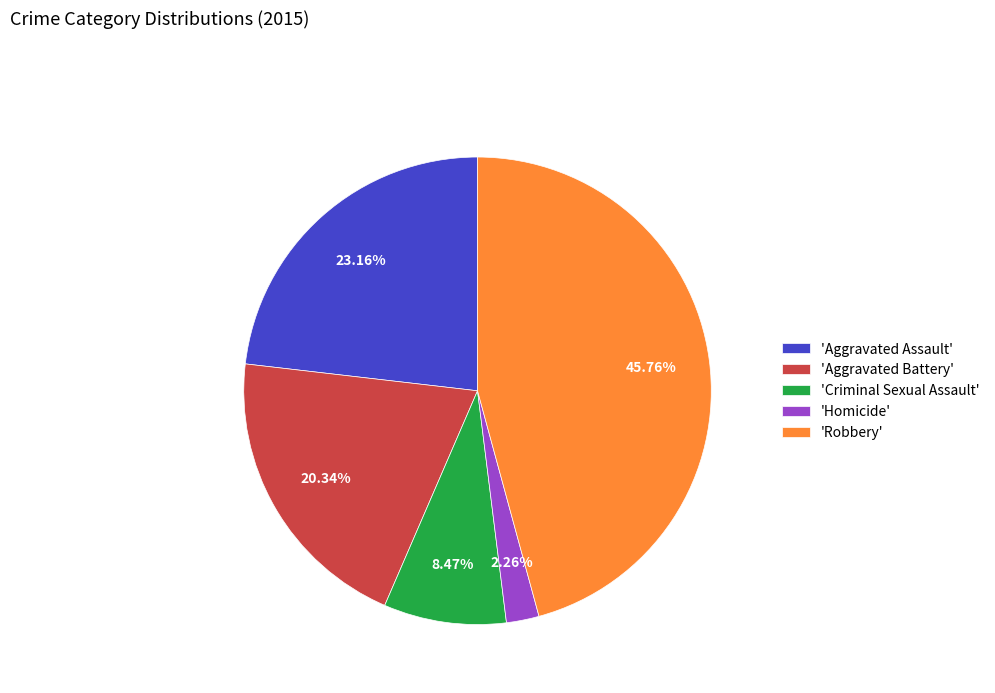

Between 'Criminal Sexual Assault' and 'Homicide', which is larger?

'Criminal Sexual Assault'